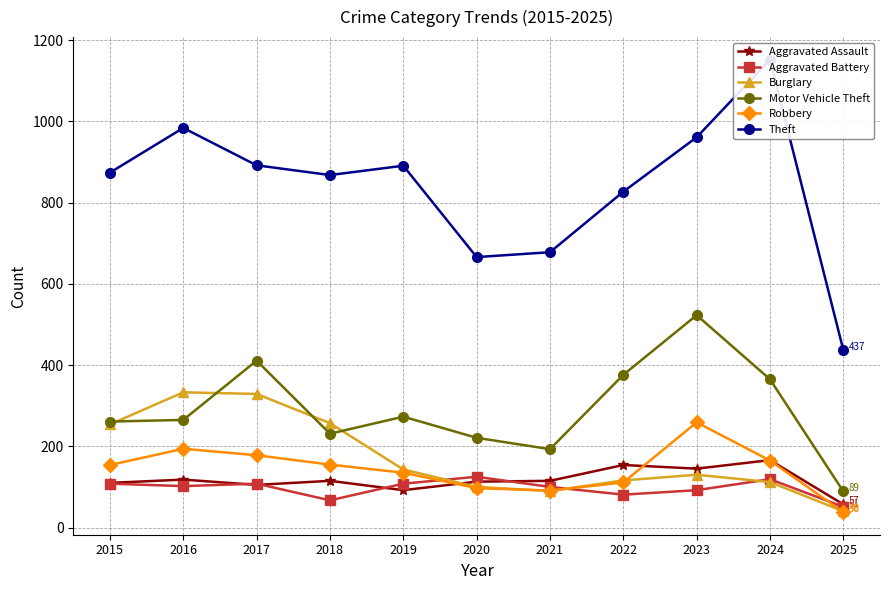

What is the difference between the maximum and second lowest values in the Motor Vehicle Theft series?

330